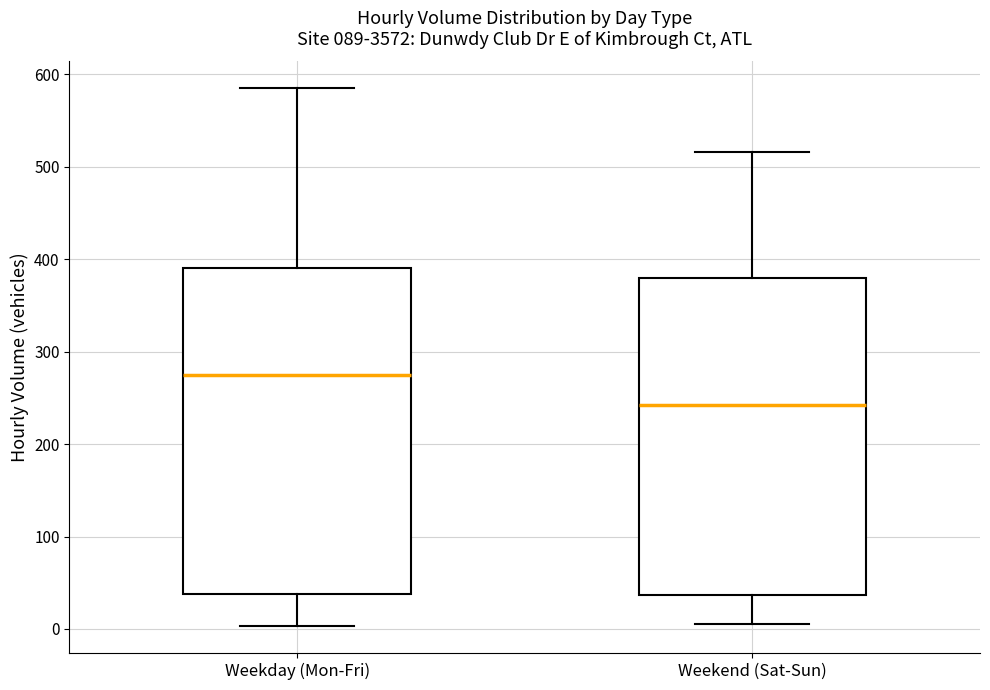

Which box's median line is the lowest?

Weekend (Sat-Sun)